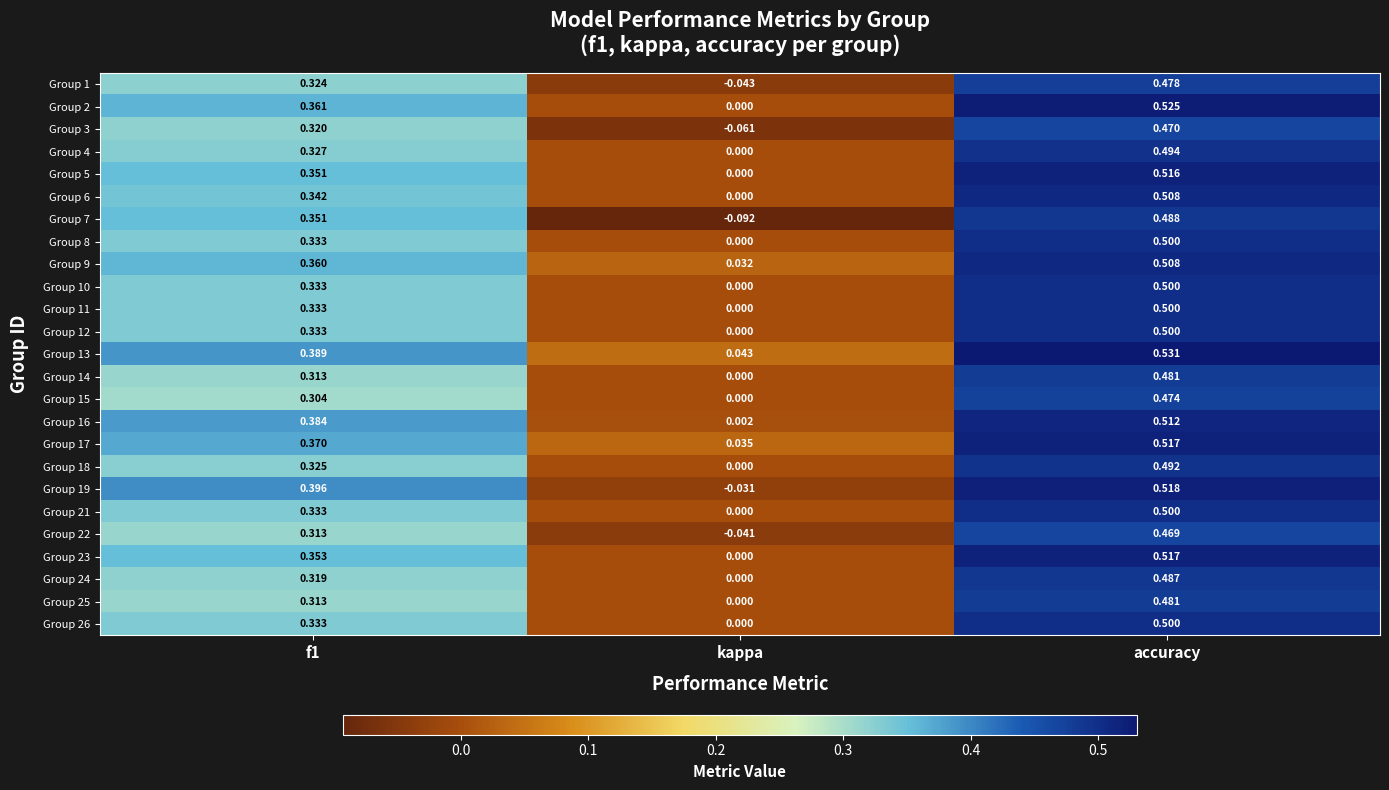

At which label is Group 15 closest to 0?

kappa